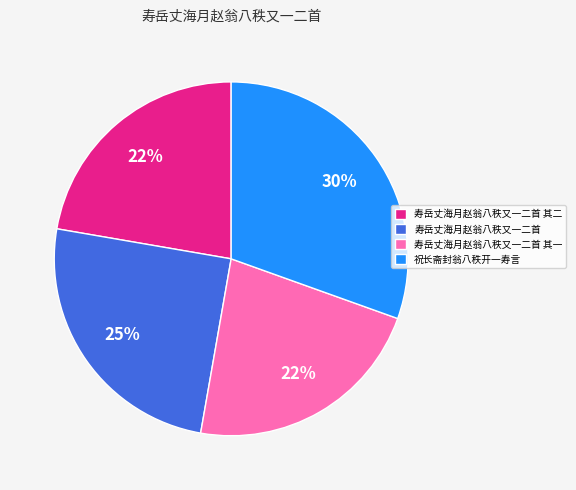

What is the largest slice in the pie chart?

祝长斋封翁八秩开一寿言